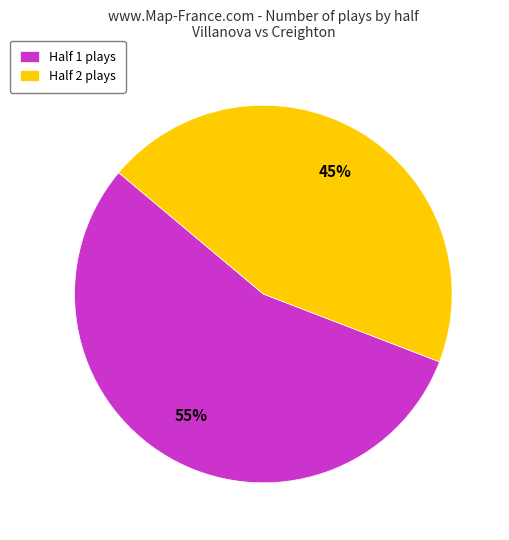

To the nearest percent, what is the combined percentage of Half 1 plays and Half 2 plays?

100%